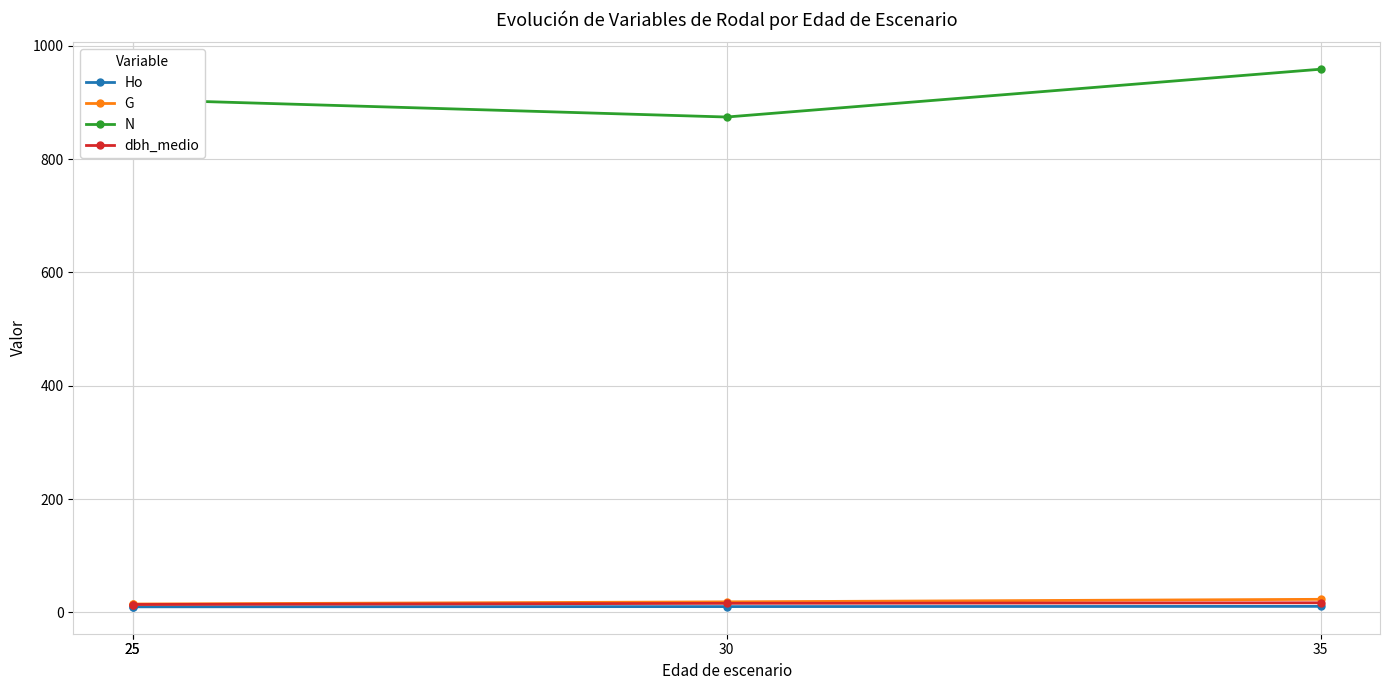

Count the number of categories in the chart.

4